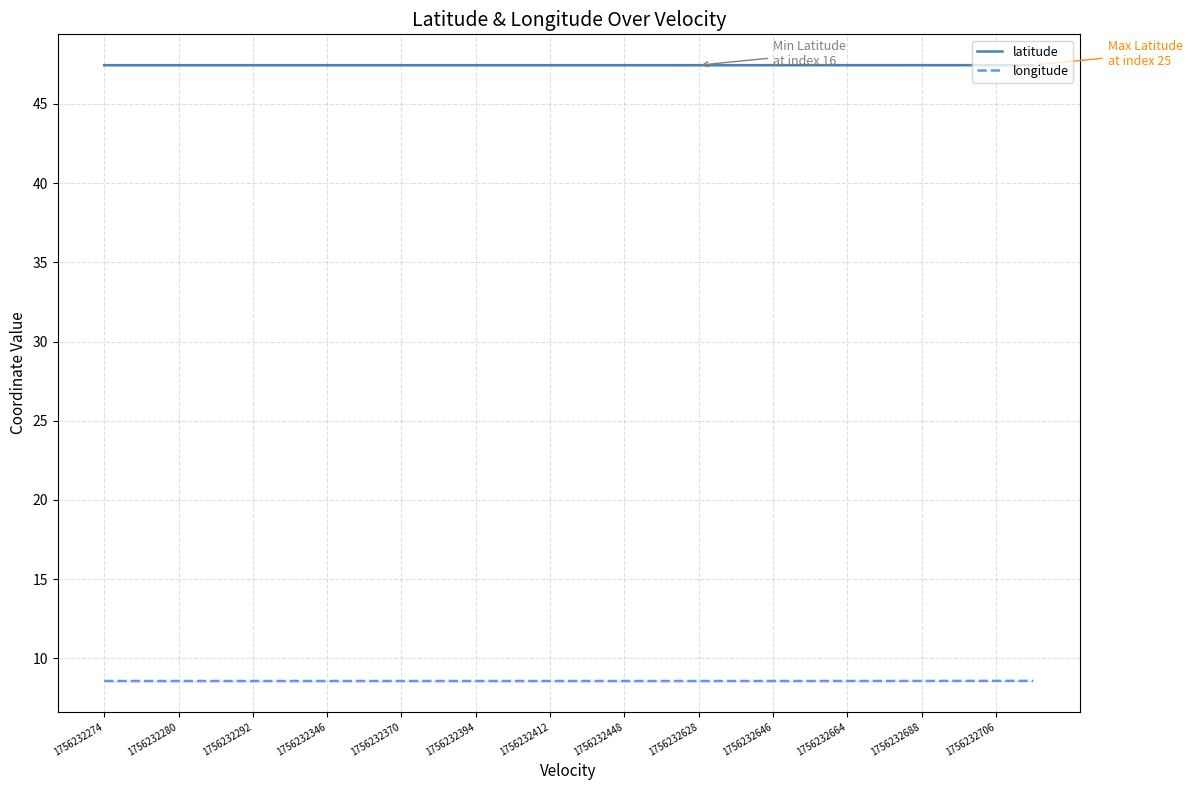

True or false: latitude and longitude cross at least once.

False